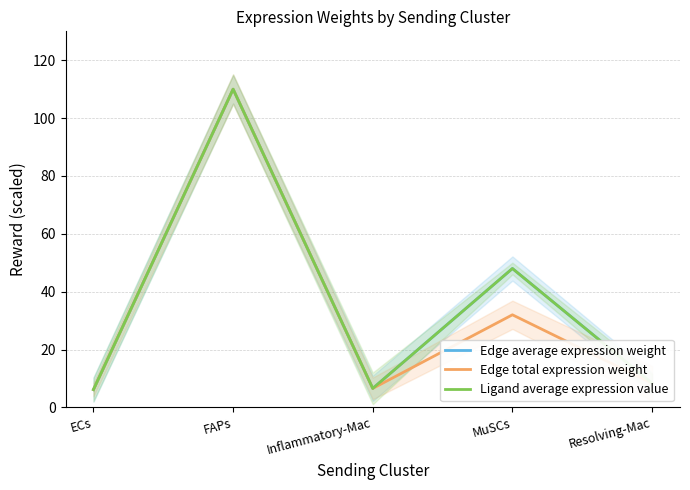

Reading left to right, extract all data points from this chart.

Edge average expression weight: 6.1	110.0	6.6	48.0	8.3
Edge total expression weight: 6.1	110.0	6.6	32.0	8.3
Ligand average expression value: 6.1	110.0	6.6	48.0	8.3